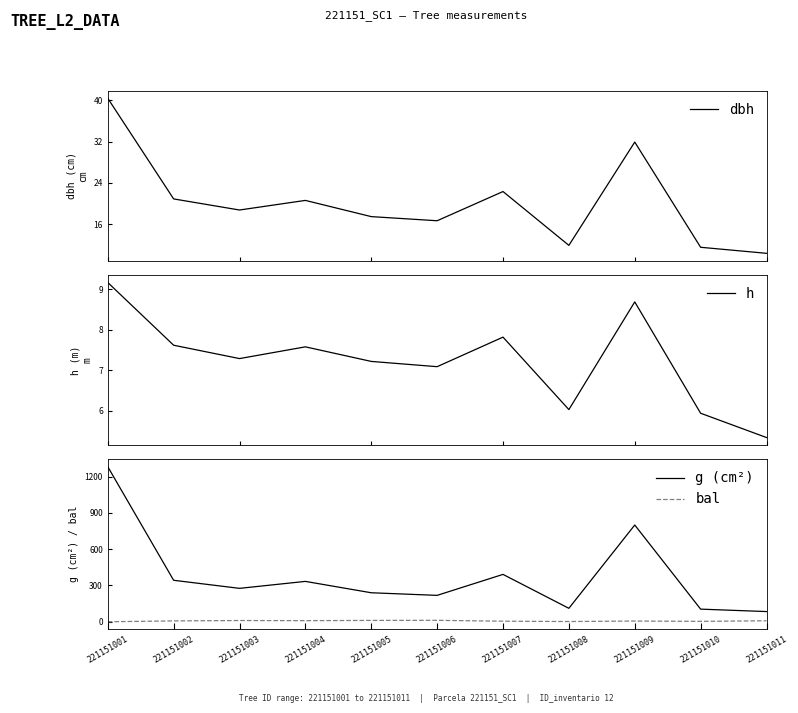

How many values in the dbh series are below 18?

5